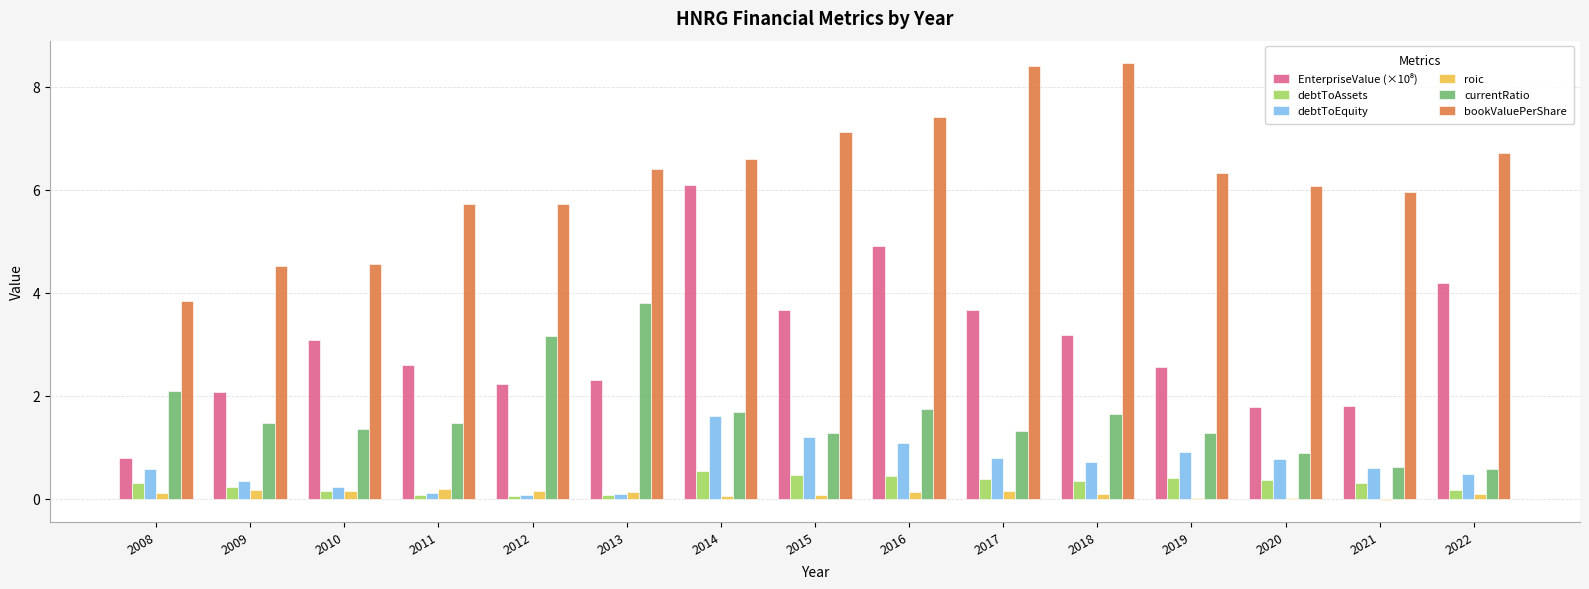

What is the sum of all roic values?

1.5